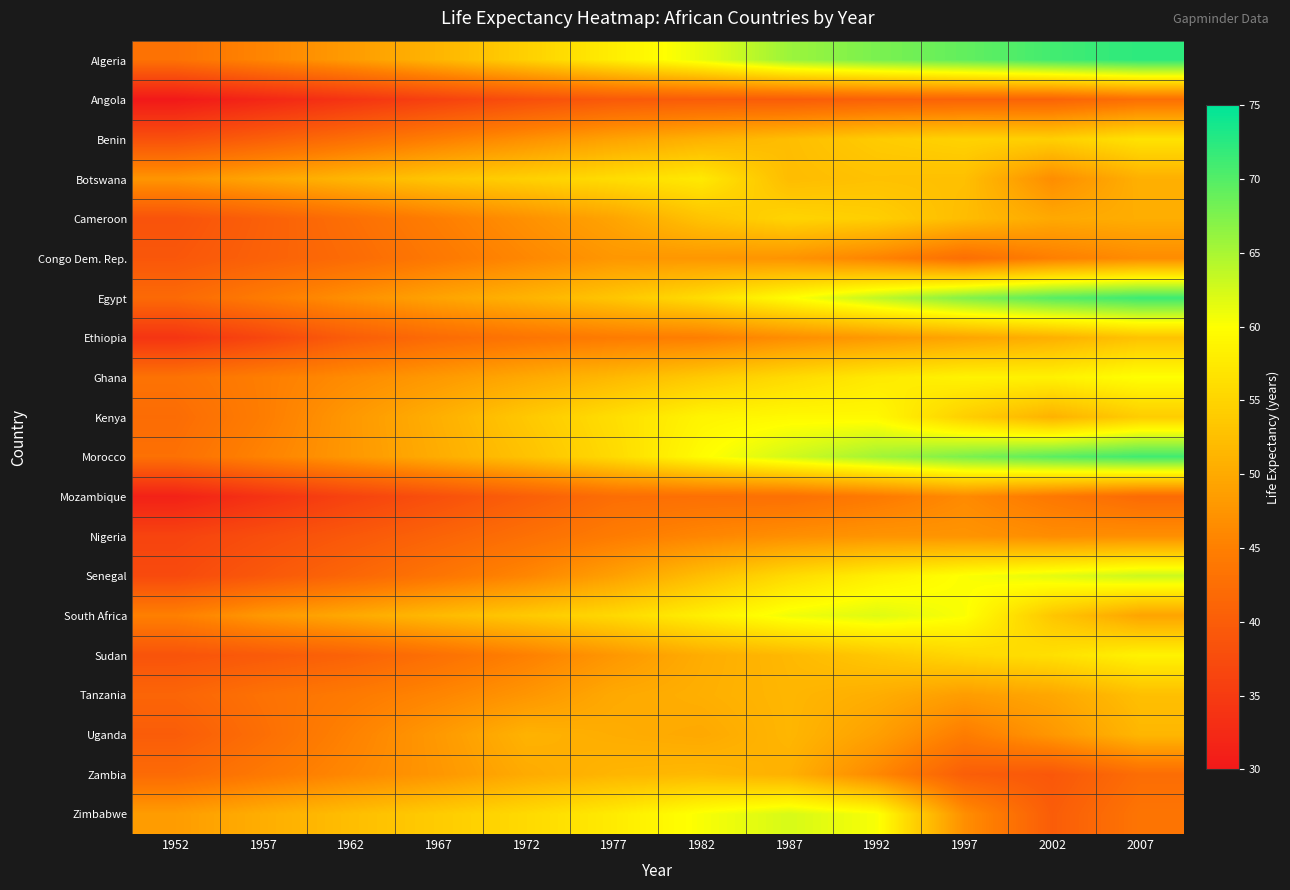

List the series in order of their peak value, highest first.

Algeria, Egypt, Morocco, Senegal, Zimbabwe, South Africa, Ghana, Kenya, Sudan, Botswana, Benin, Cameroon, Ethiopia, Tanzania, Zambia, Uganda, Congo Dem. Rep., Nigeria, Mozambique, Angola